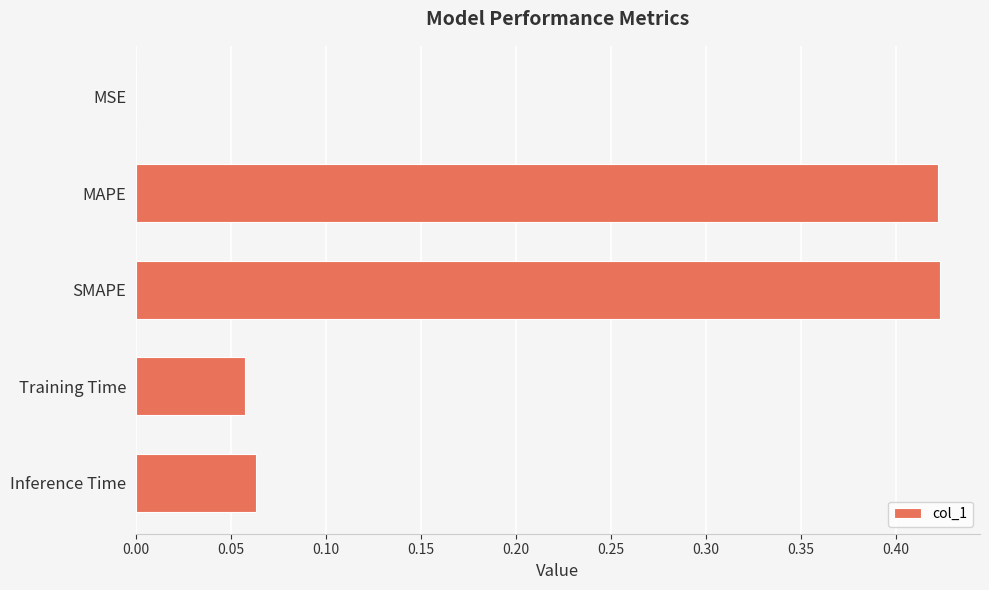

True or false: the data shows 0.1 at MAPE.

False